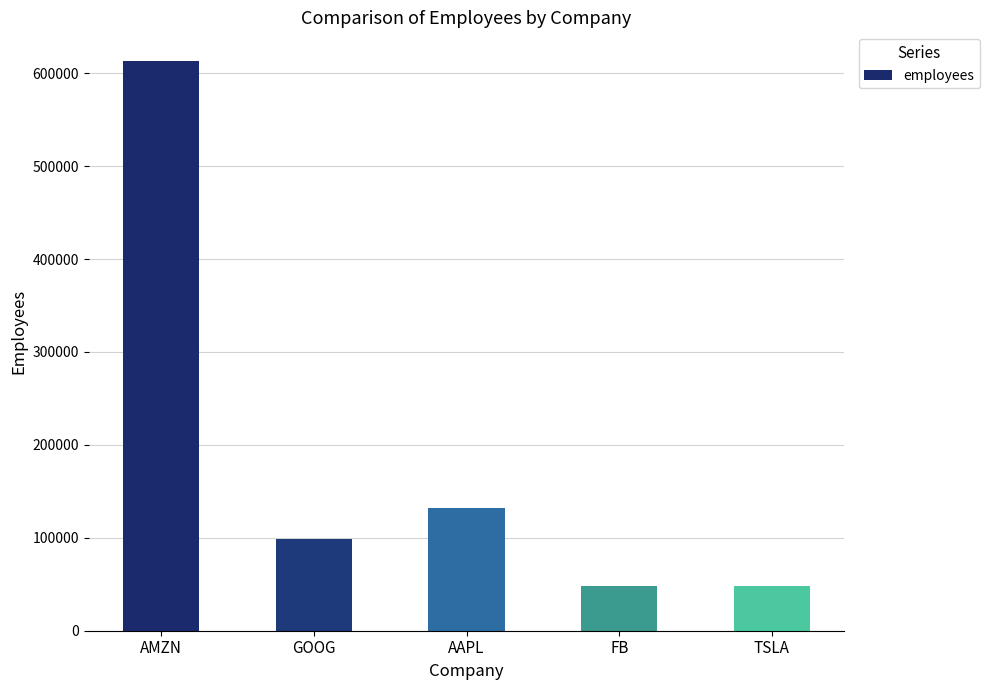

At which category does the chart reach its peak across all series?

AMZN